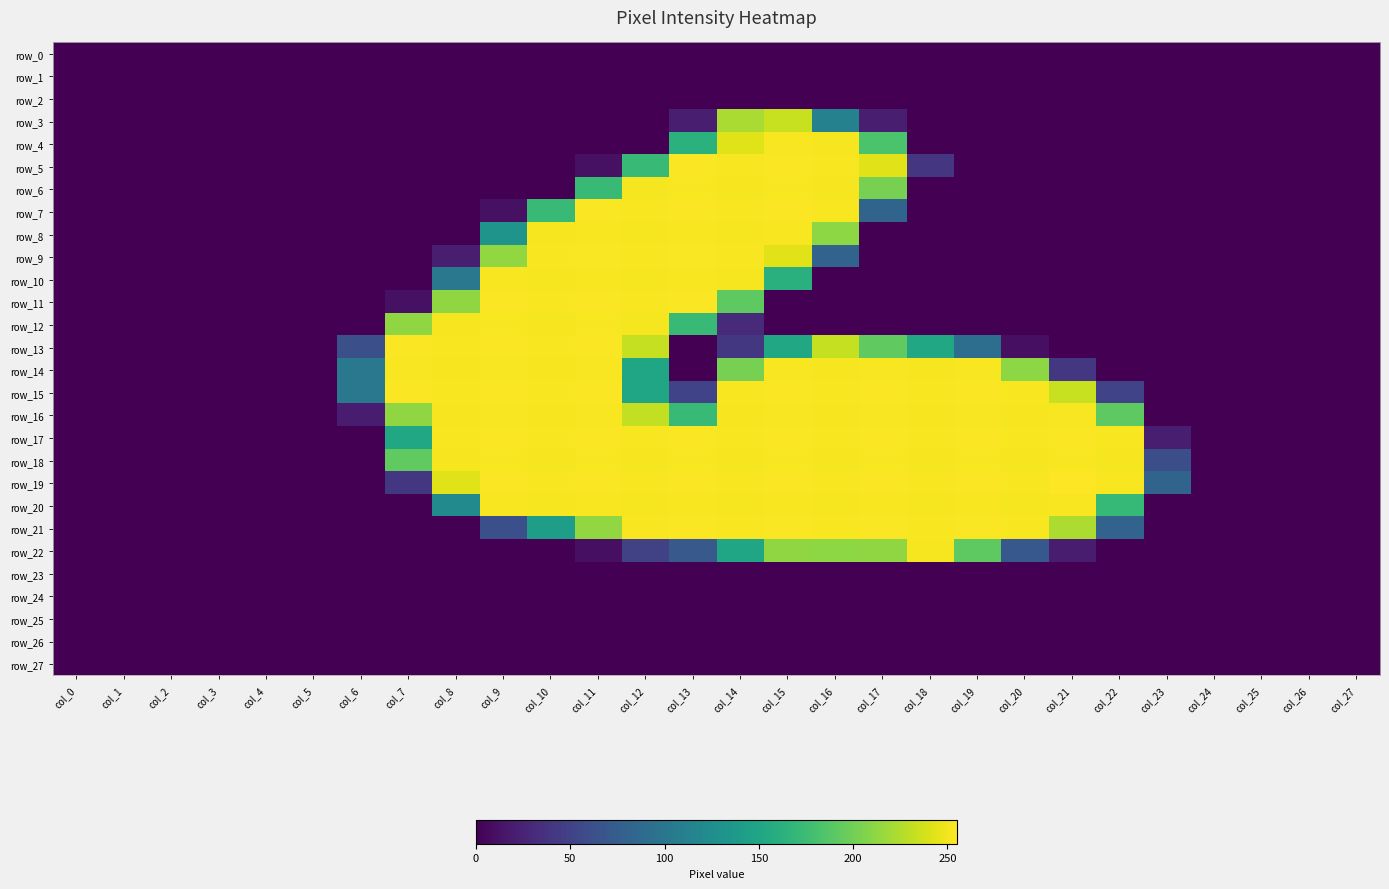

Between col_3 and col_23, which series saw the biggest shift?

row_19